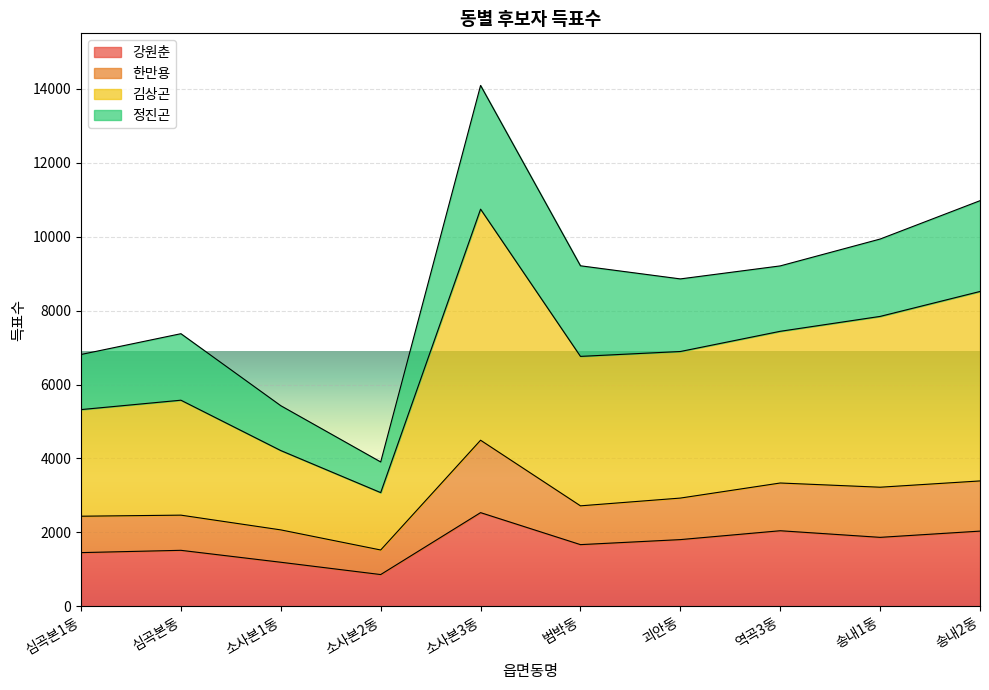

What is the total value across all series at 소사본3동?

14096